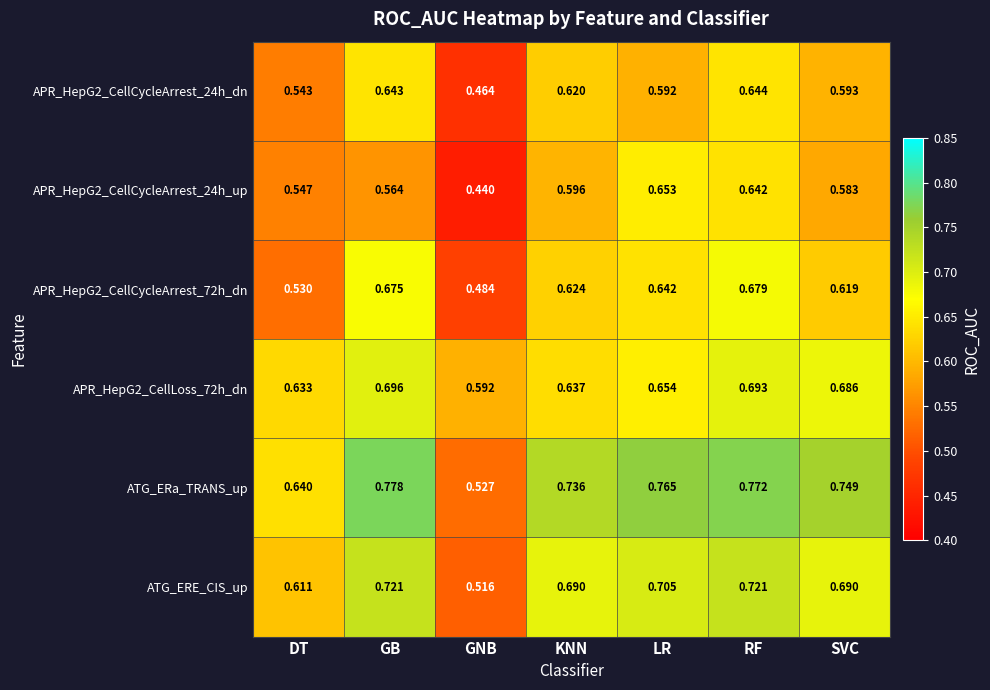

List the labels in order of APR_HepG2_CellCycleArrest_24h_up value, largest first.

LR, RF, KNN, SVC, GB, DT, GNB